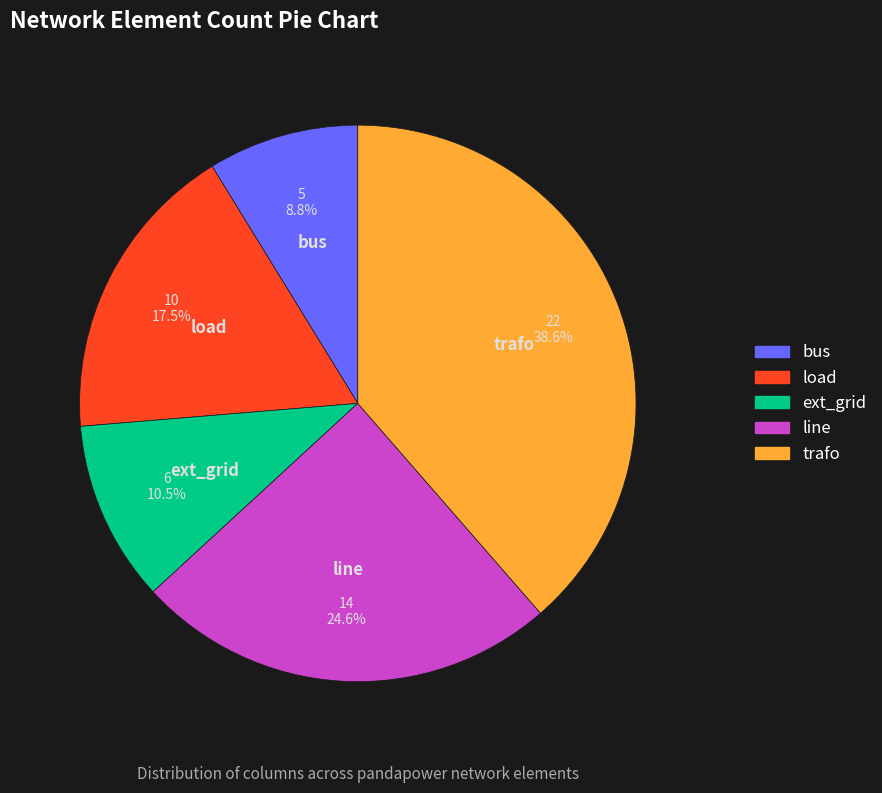

Rank the categories by value from lowest to highest.

bus, ext_grid, load, line, trafo